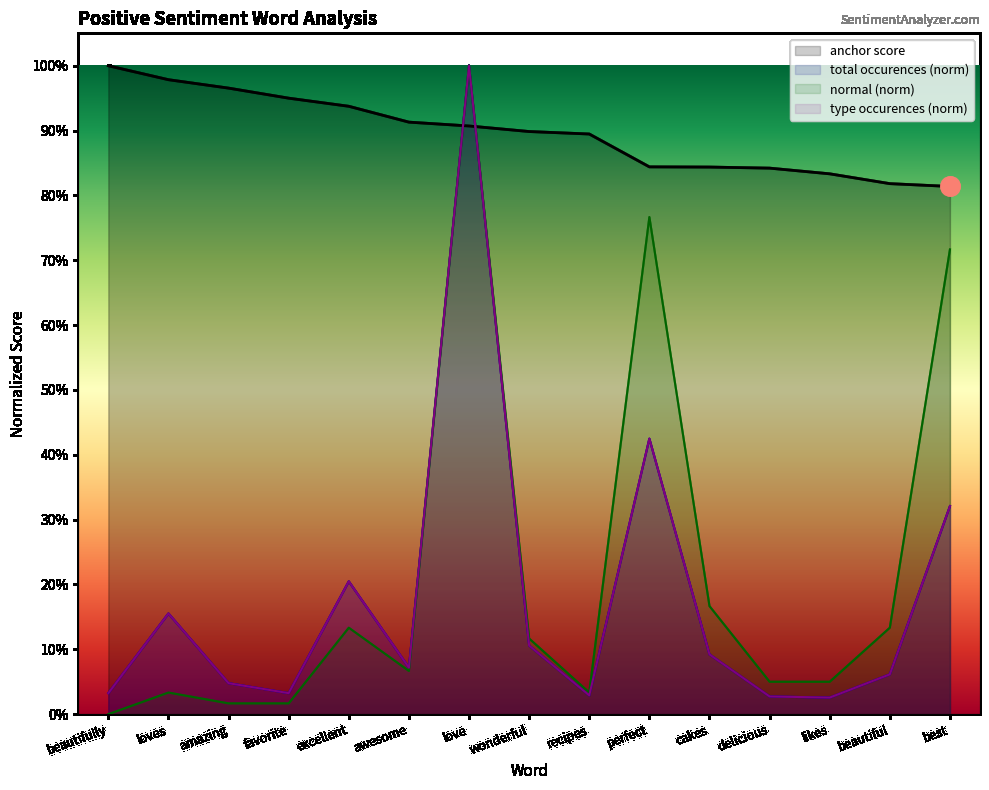

Reading left to right, list all the values displayed in this chart.

anchor score: 1.0	1.0	1.0	0.9	0.9	0.9	0.9	0.9	0.9	0.8	0.8	0.8	0.8	0.8	0.8
total occurences: 0.0	0.2	0.0	0.0	0.2	0.1	1.0	0.1	0.0	0.4	0.1	0.0	0.0	0.1	0.3
normal: 0.0	0.0	0.0	0.0	0.1	0.1	1.0	0.1	0.0	0.8	0.2	0.1	0.1	0.1	0.7
type occurences: 0.0	0.2	0.0	0.0	0.2	0.1	1.0	0.1	0.0	0.4	0.1	0.0	0.0	0.1	0.3